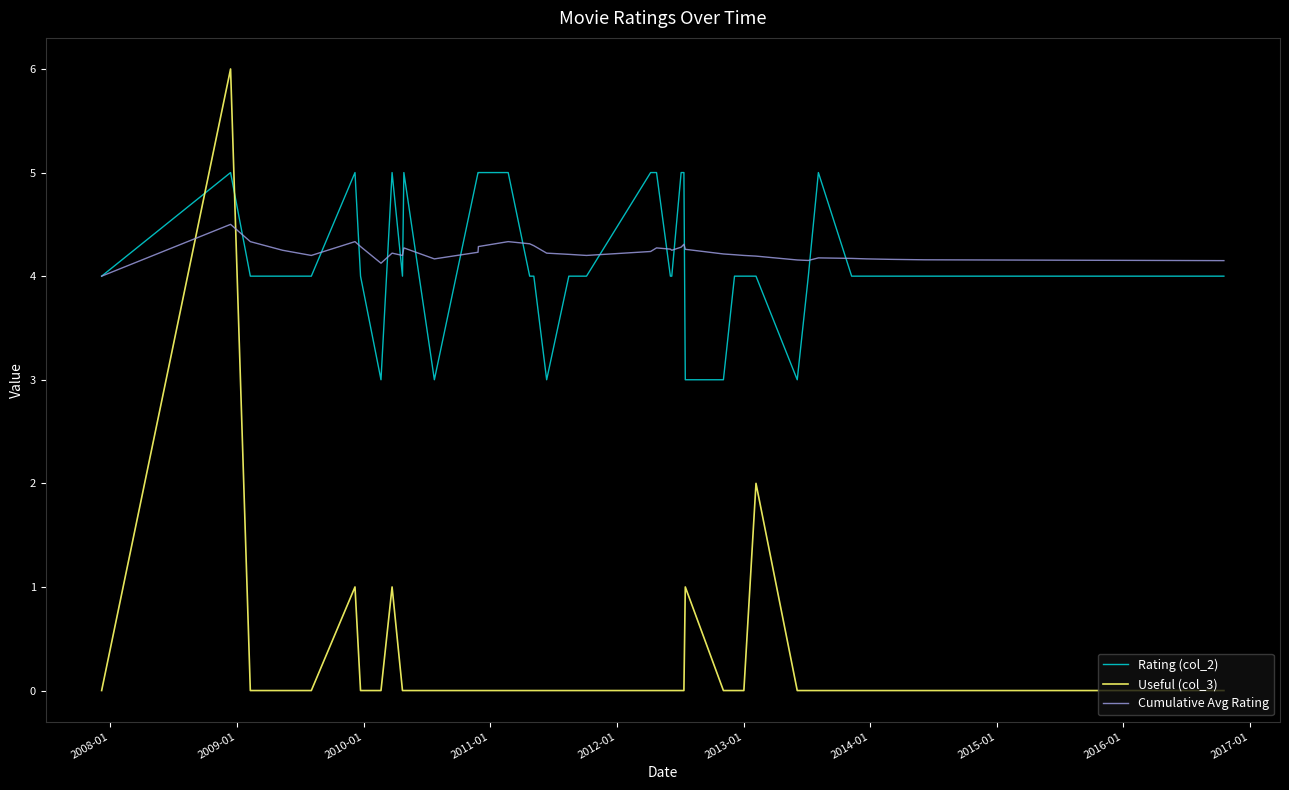

What is the difference between the maximum and minimum values in the Useful (col_3) series?

6.0